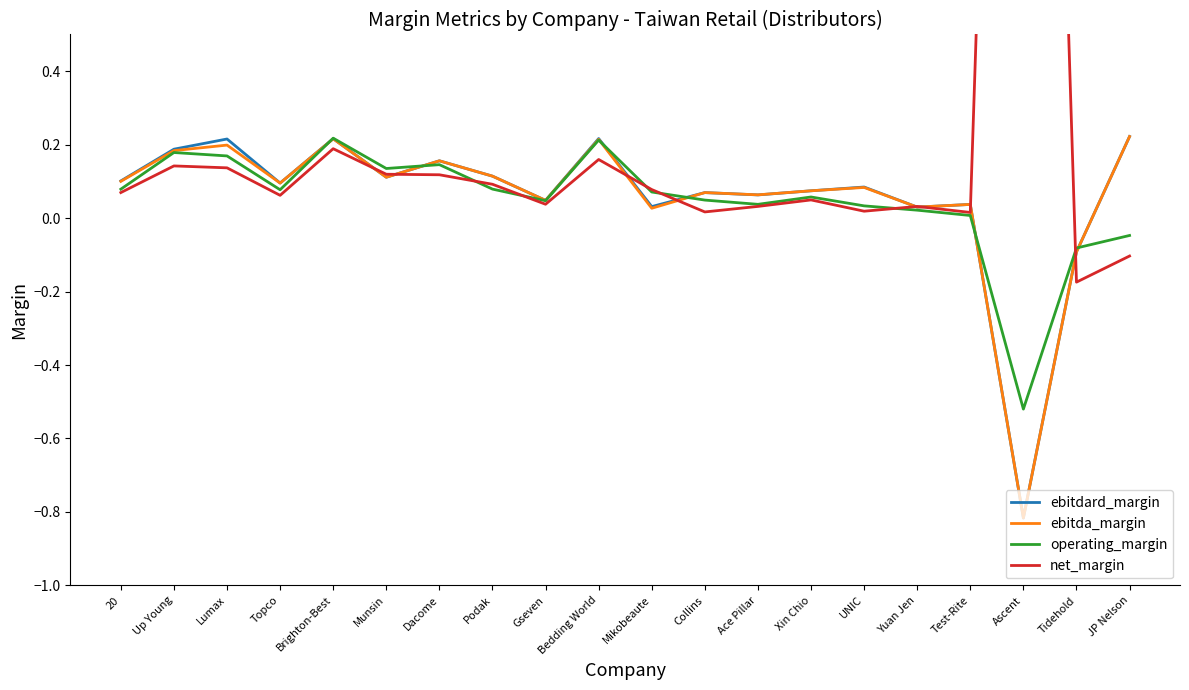

True or false: net_margin has a value of 0.1 at Up Young.

True